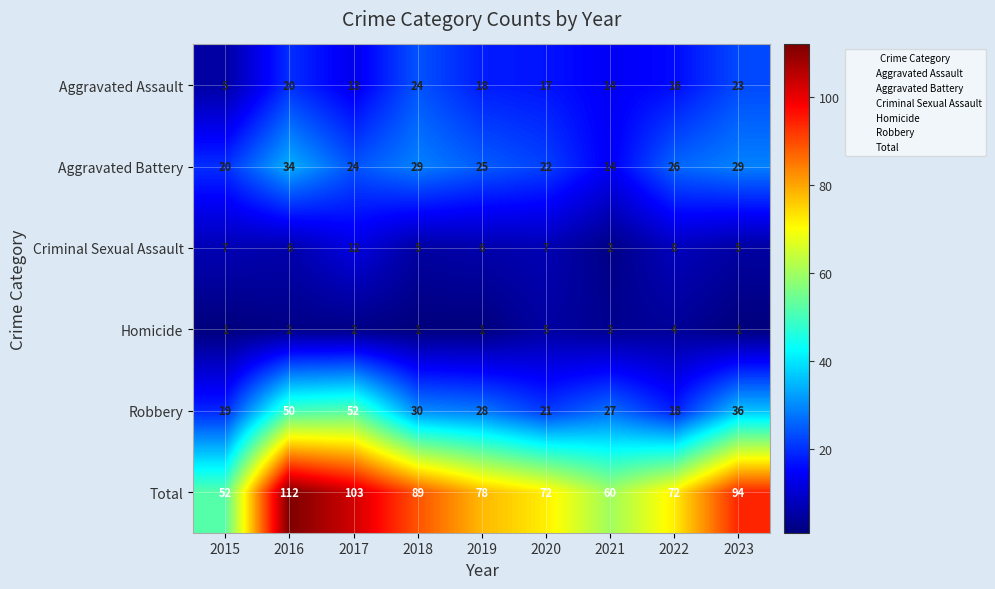

At how many categories does at least one series exceed 99?

2